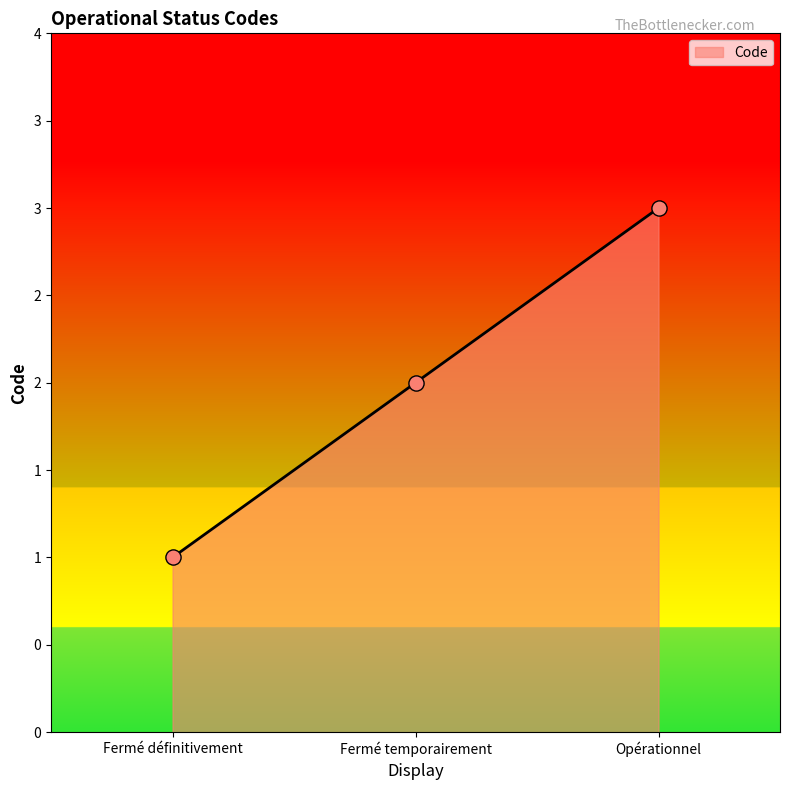

What is the ratio of the value at Fermé temporairement to the value at Fermé définitivement?

2.0